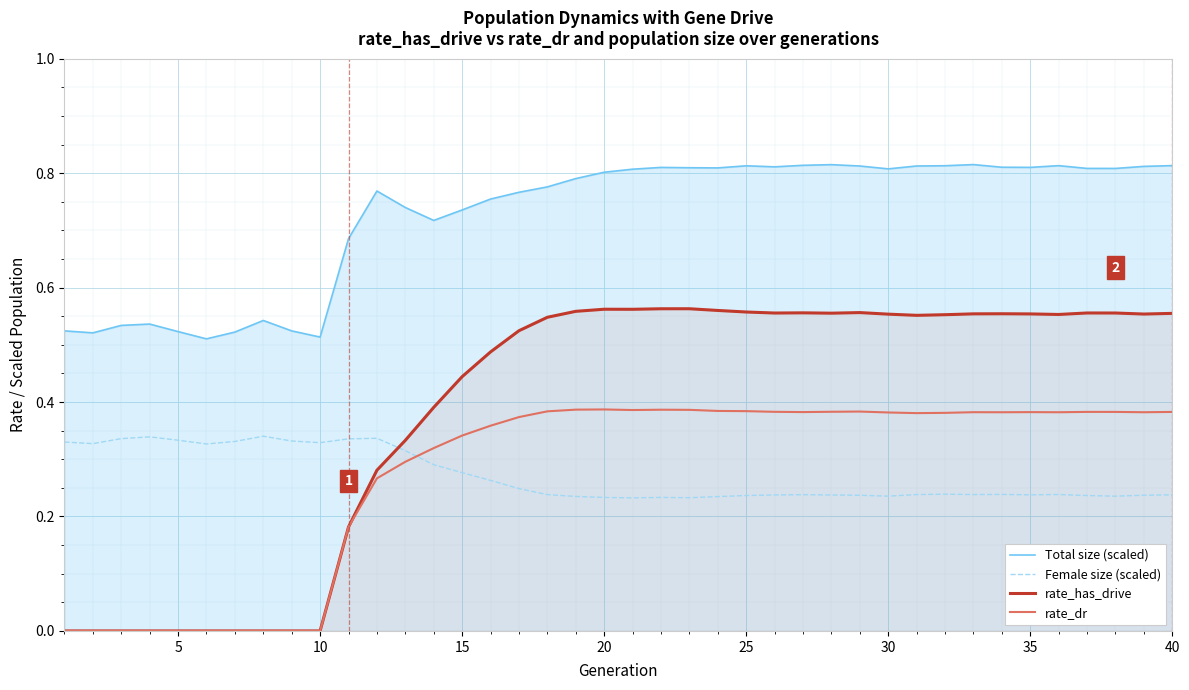

List the series in order of their peak value, lowest first.

Female size (scaled), rate_dr, rate_has_drive, Total size (scaled)